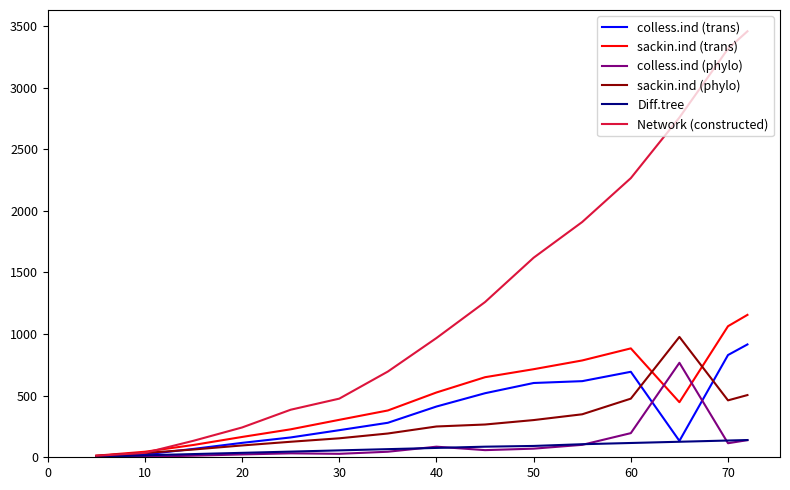

Which series has the widest spread of values?

Network (constructed)